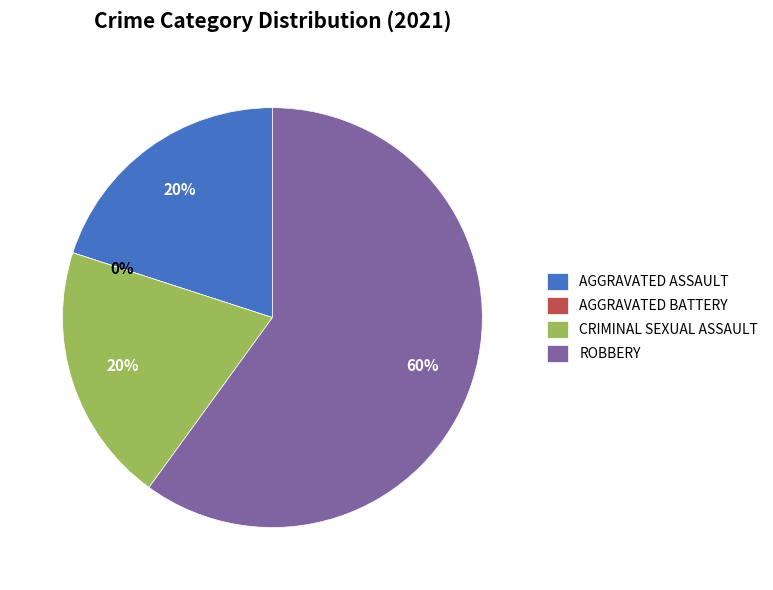

To the nearest percent, what is the average slice percentage?

25%